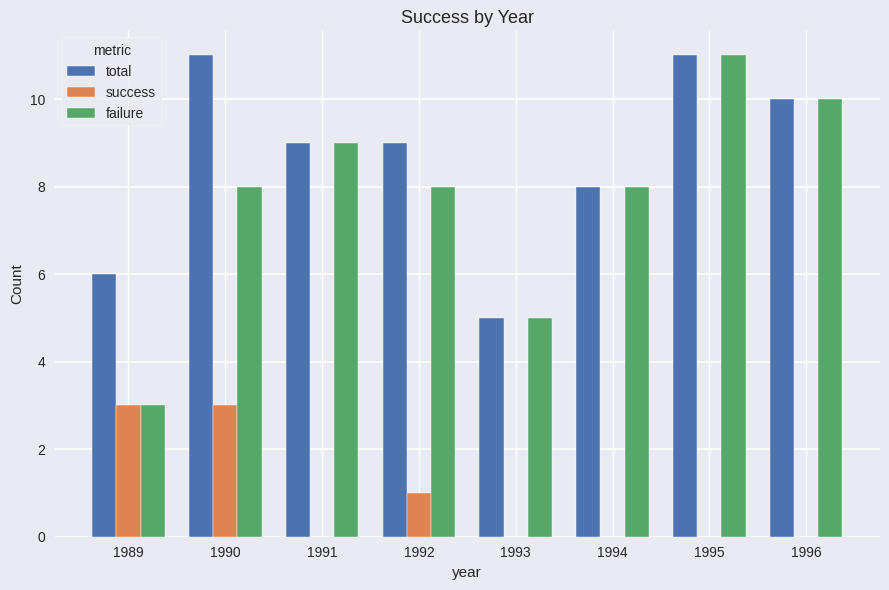

Is the value of total at 1996 greater than the value of success at 1994?

Yes